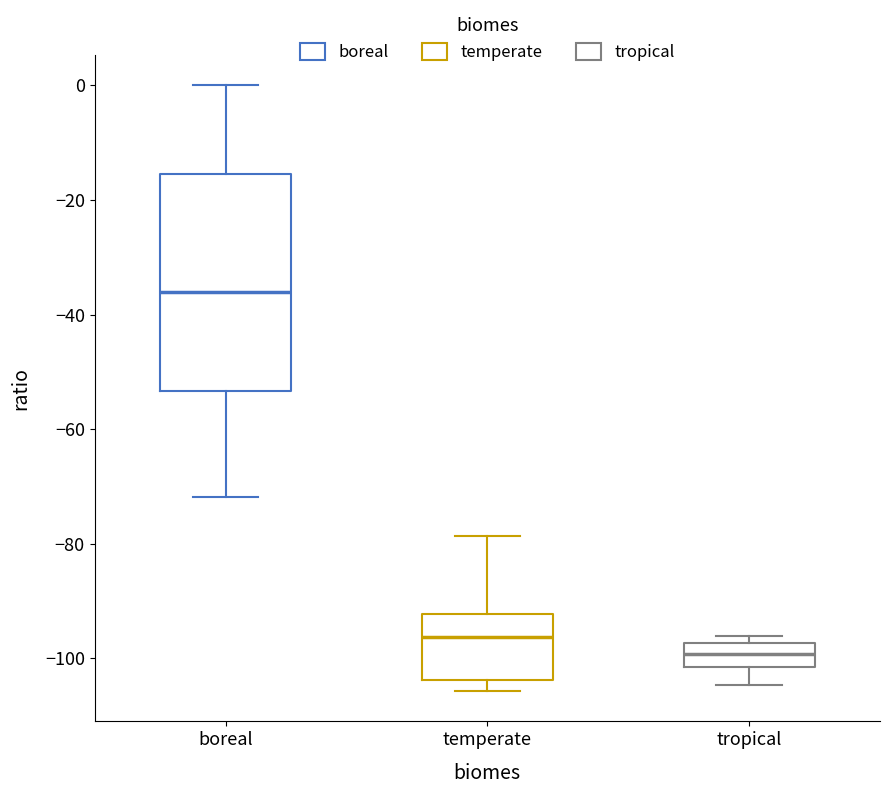

Reading left to right, read every box against the y-axis: the position of its median line, the range the box covers, and the ends of its whiskers. The values are not printed on the chart, so give them approximately, as read against the axis.

boreal: median -36, box -54 to -16, whiskers -72 to 0
temperate: median -96, box -104 to -92, whiskers -106 to -78
tropical: median -100, box -102 to -98, whiskers -104 to -96